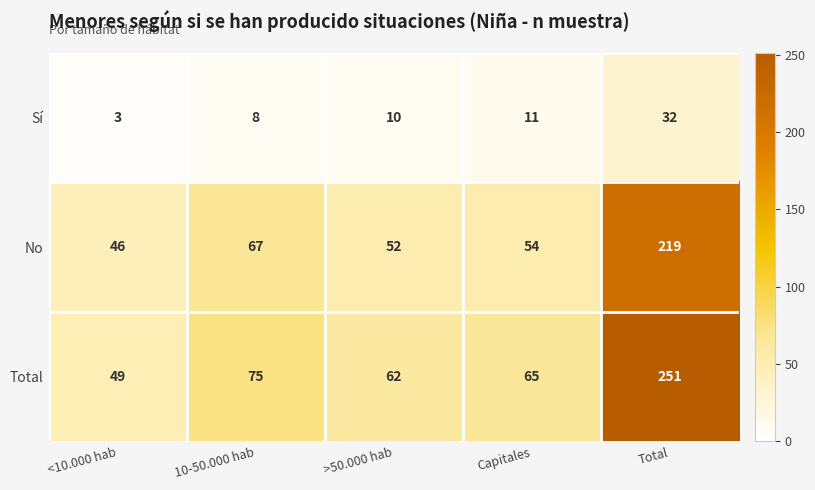

At which category does the chart reach its minimum across all series?

<10.000 hab